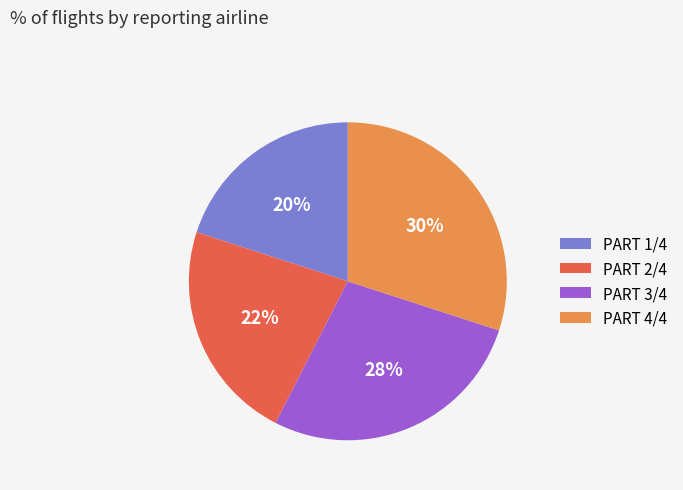

The PART 2/4 slice represents 22% of the pie. True or false?

True